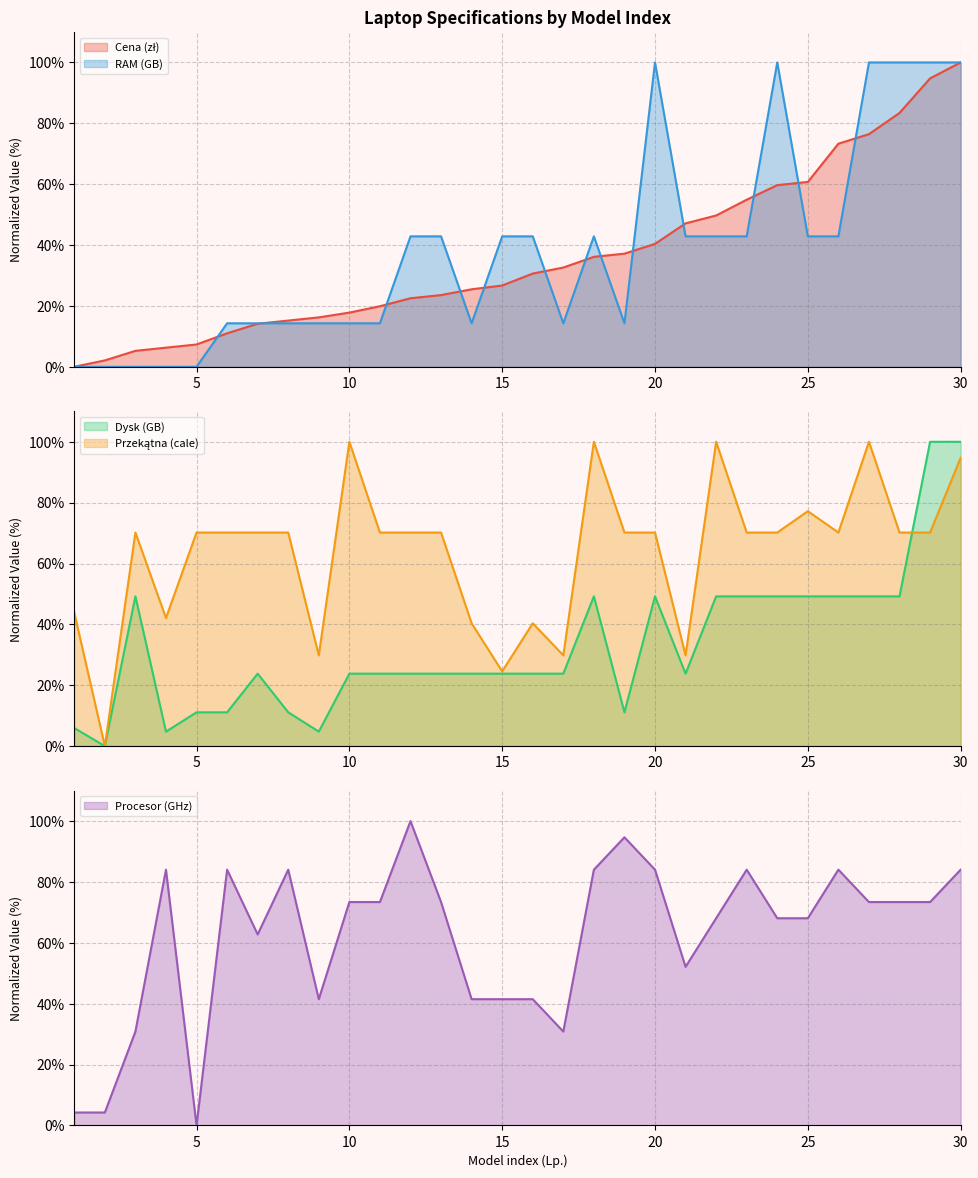

What is the difference between the second highest and minimum values in the Przekątna (cale) series?

100.0